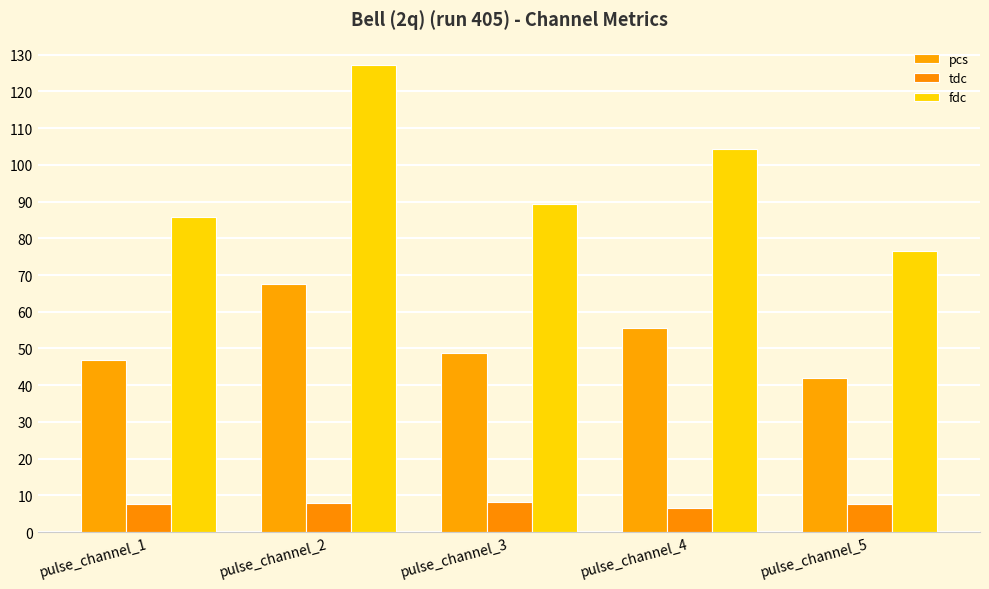

What is the average value of the pcs series?

52.1